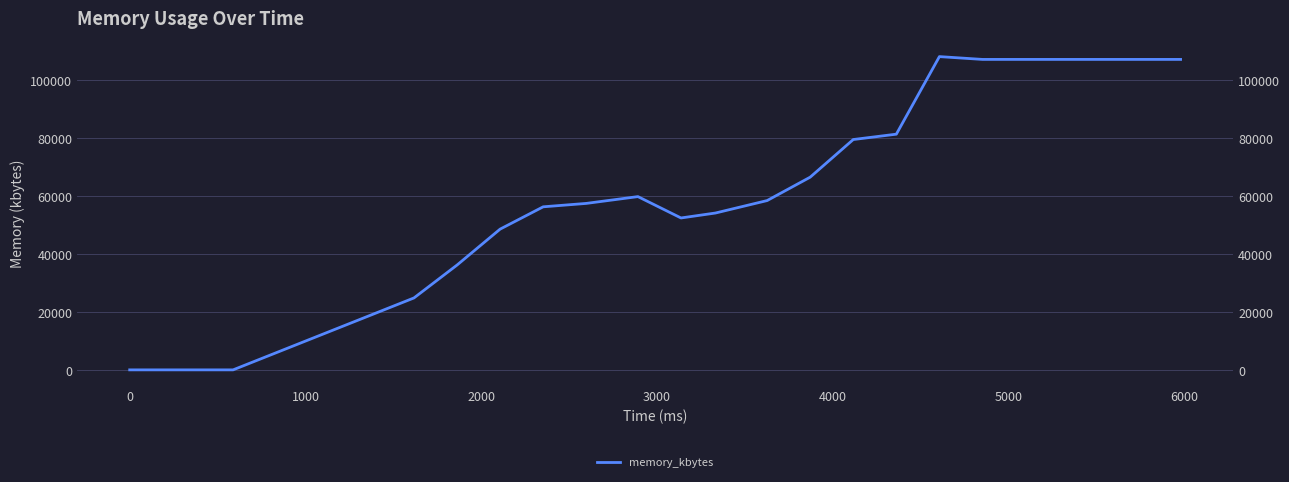

What position from the right is 3000?

16